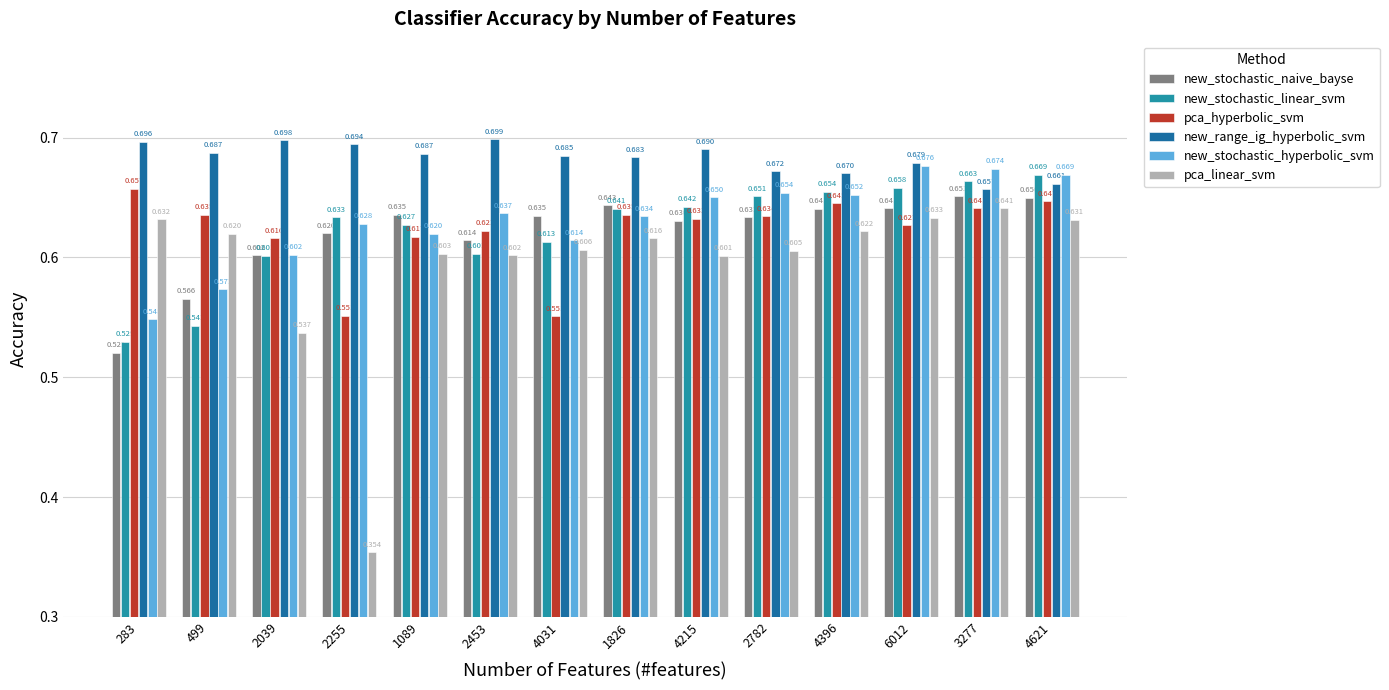

The pca_linear_svm series shows 0.6 at 1089. True or false?

True